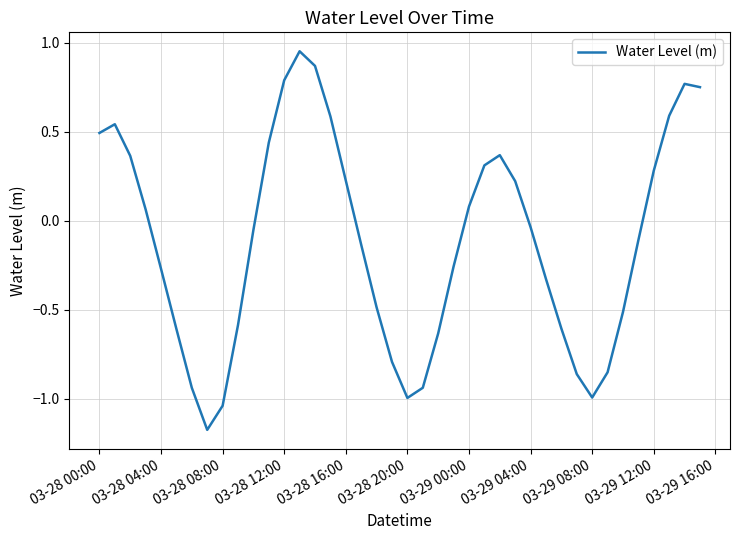

What is the difference between the maximum and minimum values?

2.1